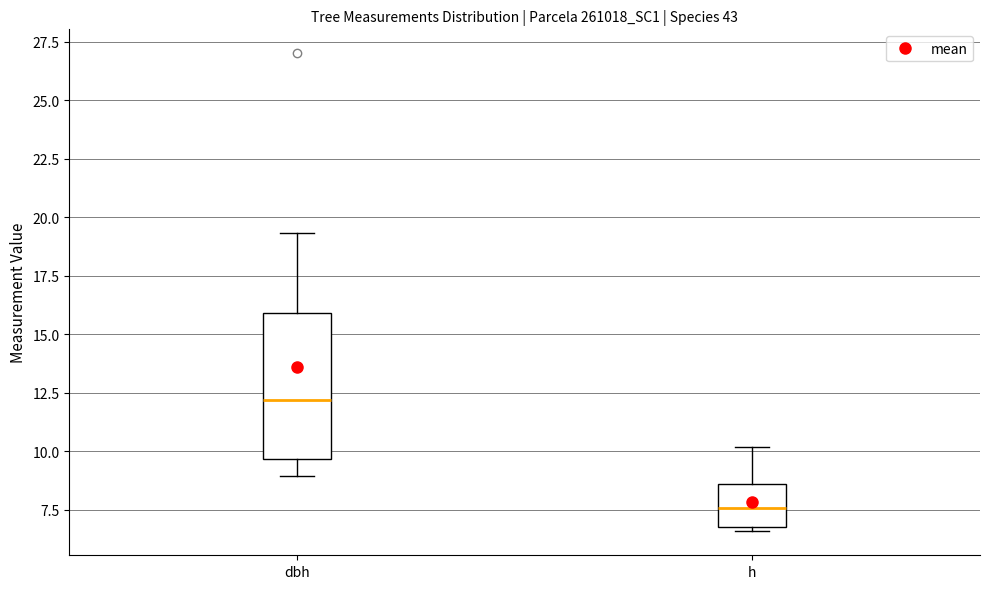

Where is the lower edge of the box for h on the y-axis? The values are not printed on the chart, so give them approximately, as read against the axis.

7.0